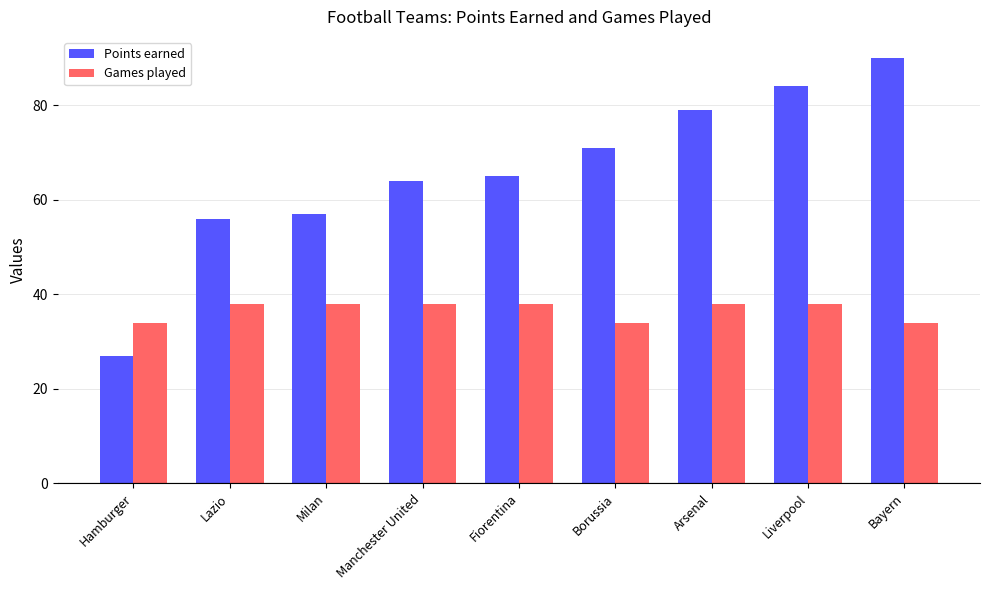

What position from the left is Milan?

3